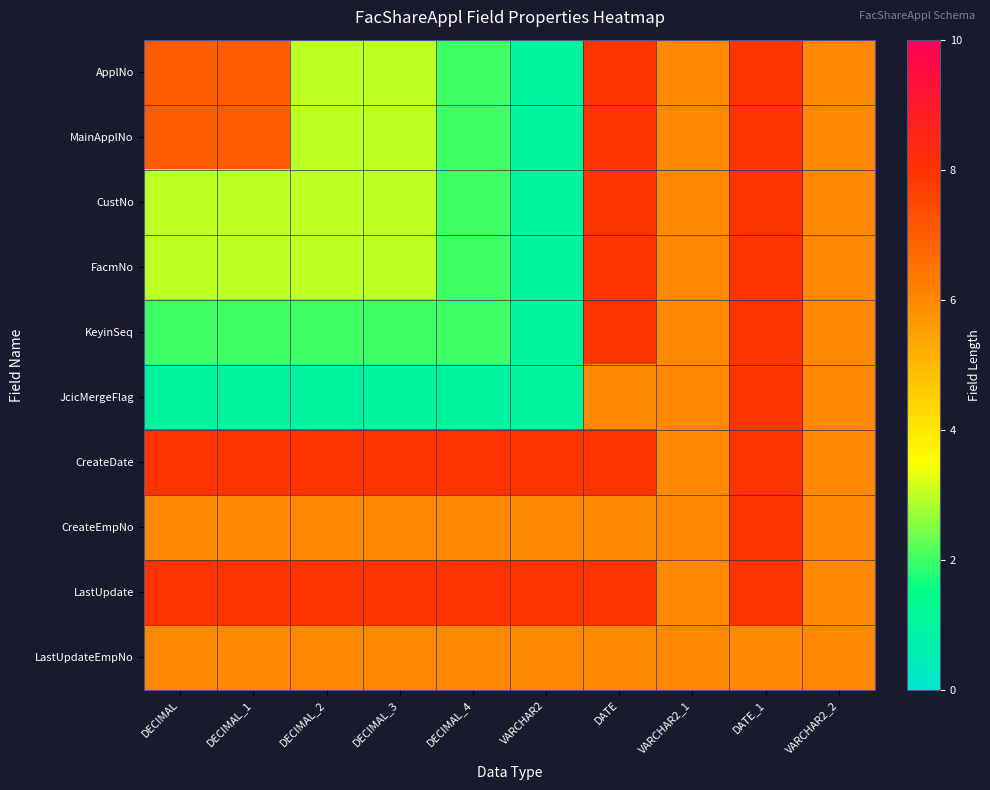

Reading left to right, transcribe all the data shown in this chart.

ApplNo: DECIMAL=7	DECIMAL_1=7	DECIMAL_2=3	DECIMAL_3=3	DECIMAL_4=2	VARCHAR2=1	DATE=8	VARCHAR2_1=6	DATE_1=8	VARCHAR2_2=6
MainApplNo: DECIMAL=7	DECIMAL_1=7	DECIMAL_2=3	DECIMAL_3=3	DECIMAL_4=2	VARCHAR2=1	DATE=8	VARCHAR2_1=6	DATE_1=8	VARCHAR2_2=6
CustNo: DECIMAL=3	DECIMAL_1=3	DECIMAL_2=3	DECIMAL_3=3	DECIMAL_4=2	VARCHAR2=1	DATE=8	VARCHAR2_1=6	DATE_1=8	VARCHAR2_2=6
FacmNo: DECIMAL=3	DECIMAL_1=3	DECIMAL_2=3	DECIMAL_3=3	DECIMAL_4=2	VARCHAR2=1	DATE=8	VARCHAR2_1=6	DATE_1=8	VARCHAR2_2=6
KeyinSeq: DECIMAL=2	DECIMAL_1=2	DECIMAL_2=2	DECIMAL_3=2	DECIMAL_4=2	VARCHAR2=1	DATE=8	VARCHAR2_1=6	DATE_1=8	VARCHAR2_2=6
JcicMergeFlag: DECIMAL=1	DECIMAL_1=1	DECIMAL_2=1	DECIMAL_3=1	DECIMAL_4=1	VARCHAR2=1	DATE=6	VARCHAR2_1=6	DATE_1=8	VARCHAR2_2=6
CreateDate: DECIMAL=8	DECIMAL_1=8	DECIMAL_2=8	DECIMAL_3=8	DECIMAL_4=8	VARCHAR2=8	DATE=8	VARCHAR2_1=6	DATE_1=8	VARCHAR2_2=6
CreateEmpNo: DECIMAL=6	DECIMAL_1=6	DECIMAL_2=6	DECIMAL_3=6	DECIMAL_4=6	VARCHAR2=6	DATE=6	VARCHAR2_1=6	DATE_1=8	VARCHAR2_2=6
LastUpdate: DECIMAL=8	DECIMAL_1=8	DECIMAL_2=8	DECIMAL_3=8	DECIMAL_4=8	VARCHAR2=8	DATE=8	VARCHAR2_1=6	DATE_1=8	VARCHAR2_2=6
LastUpdateEmpNo: DECIMAL=6	DECIMAL_1=6	DECIMAL_2=6	DECIMAL_3=6	DECIMAL_4=6	VARCHAR2=6	DATE=6	VARCHAR2_1=6	DATE_1=6	VARCHAR2_2=6